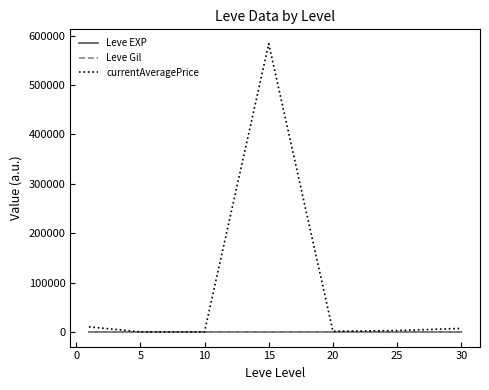

Which series has the largest total across all categories?

currentAveragePrice